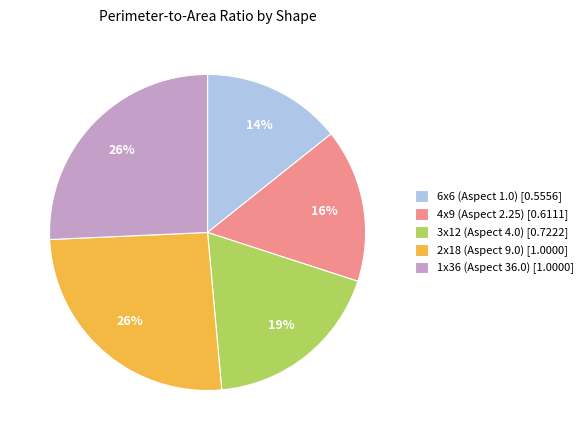

Is there a majority slice in this chart?

No